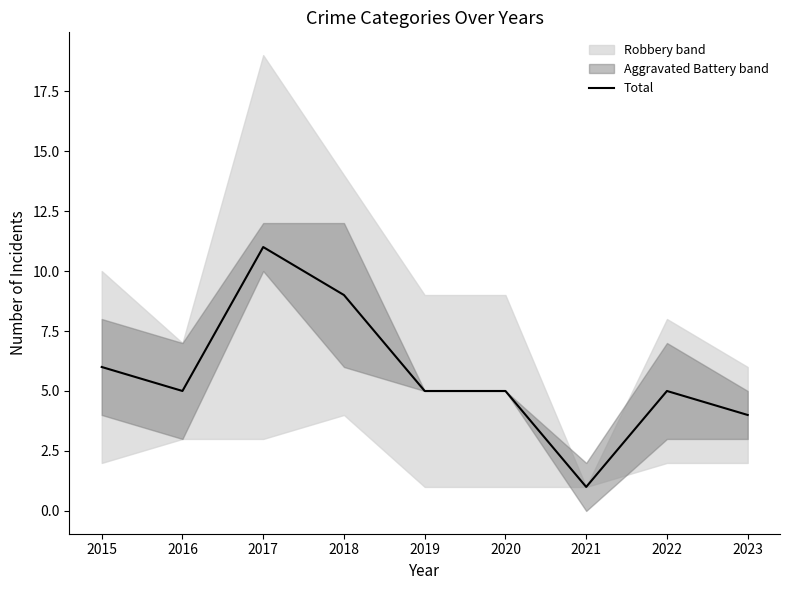

Which category has the highest value across all series?

2017